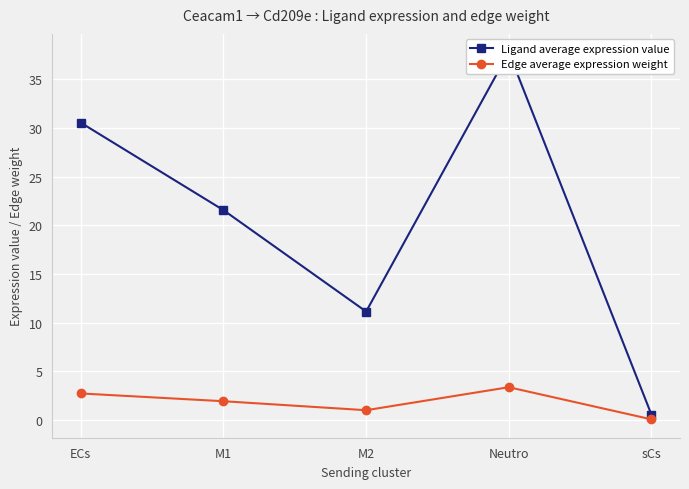

True or false: Edge average expression weight and Ligand average expression value intersect in this chart.

False